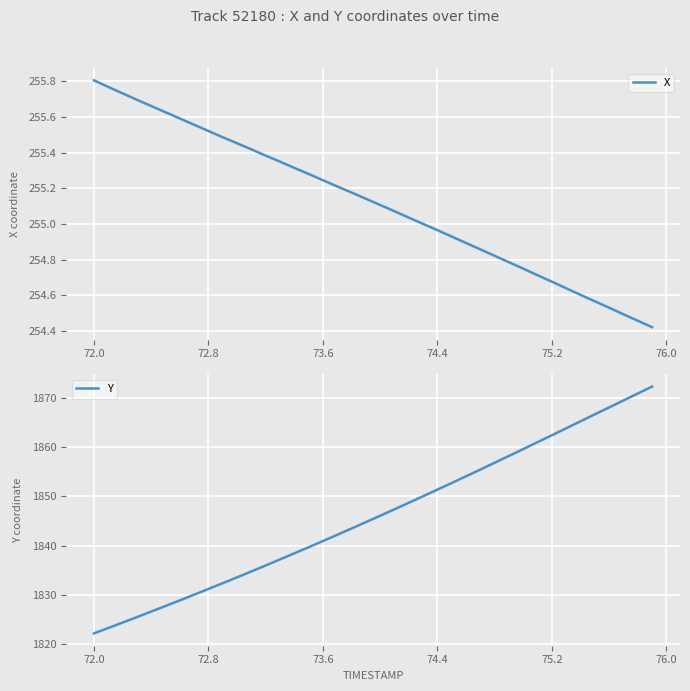

True or false: X has a value of 255.8 at 72.0.

True